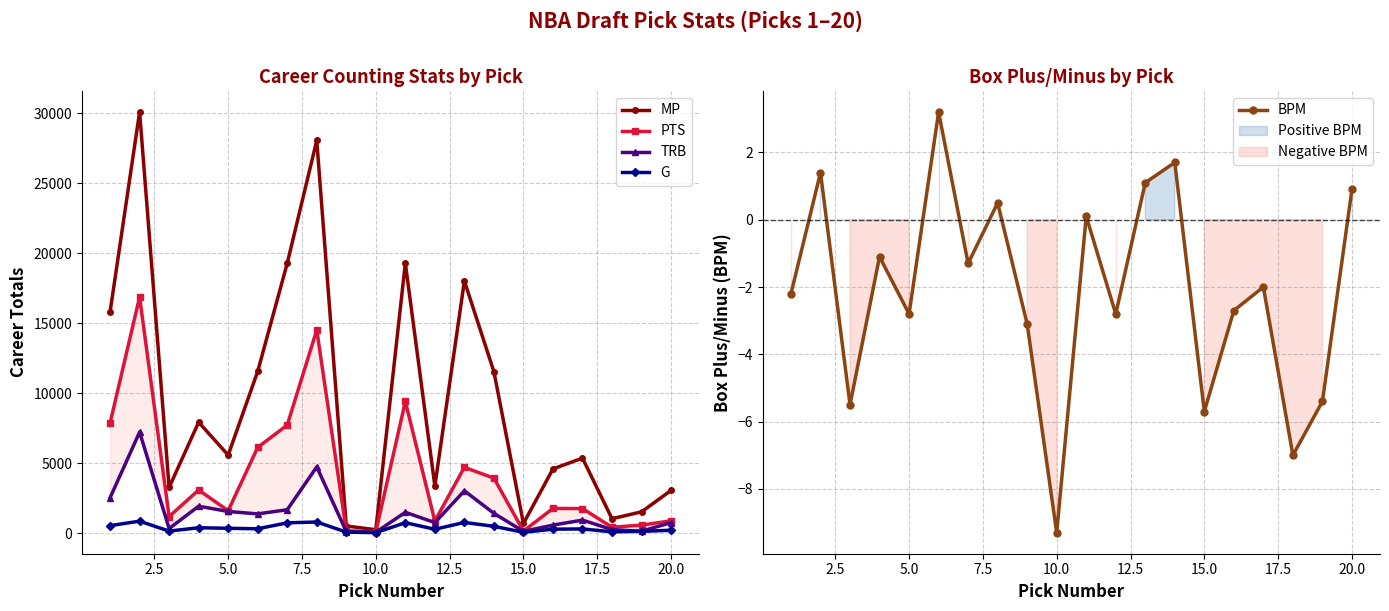

Which series has the largest total across all categories?

MP